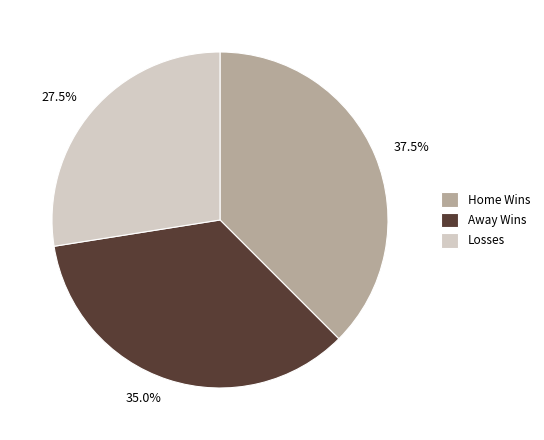

Approximately how many times larger is the value at 37.5% compared to 27.5%?

1.4